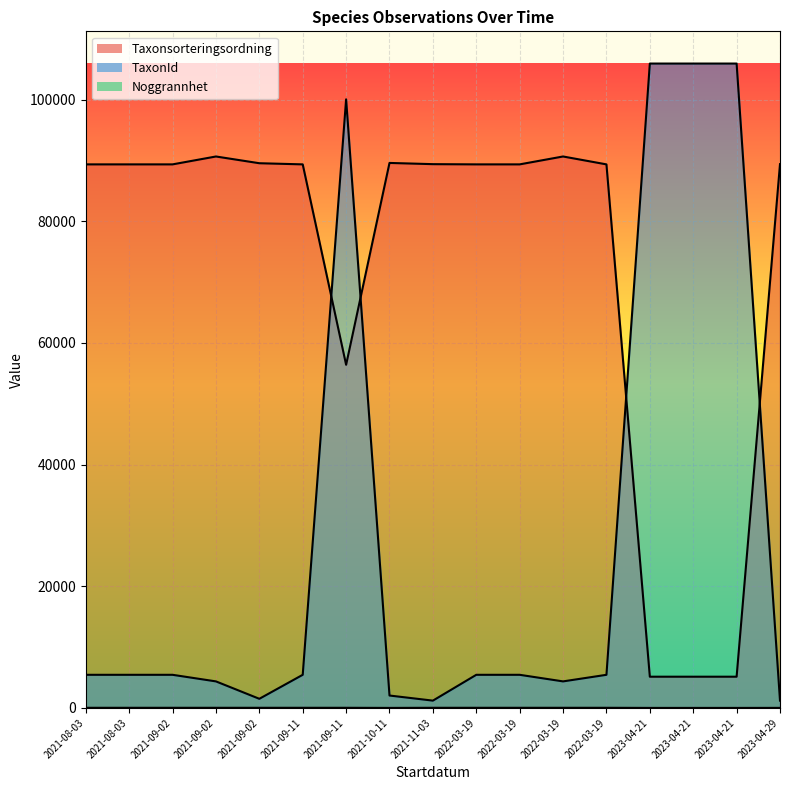

How many data points does each series have?

17